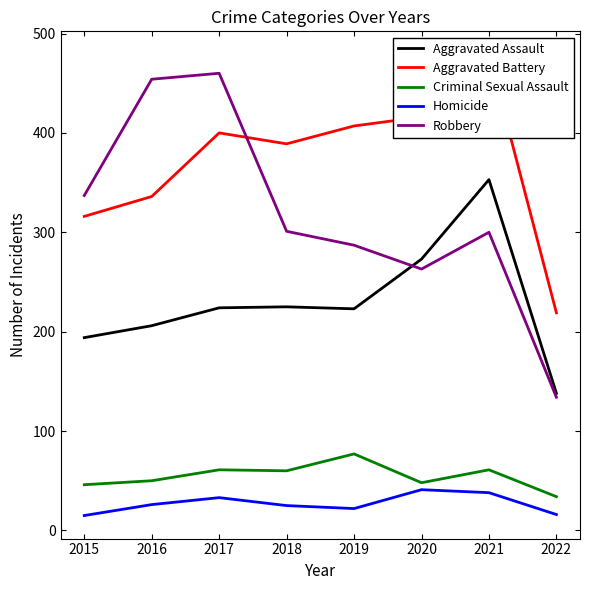

At which category is the sum across all series the highest?

2021